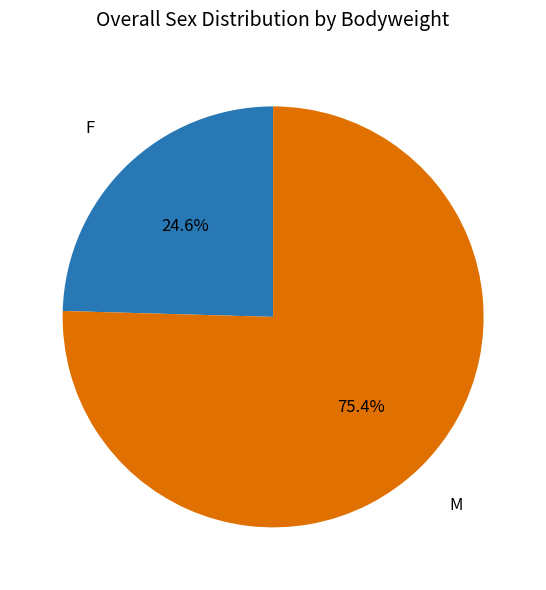

Combined, do M and F account for over 50%?

Yes